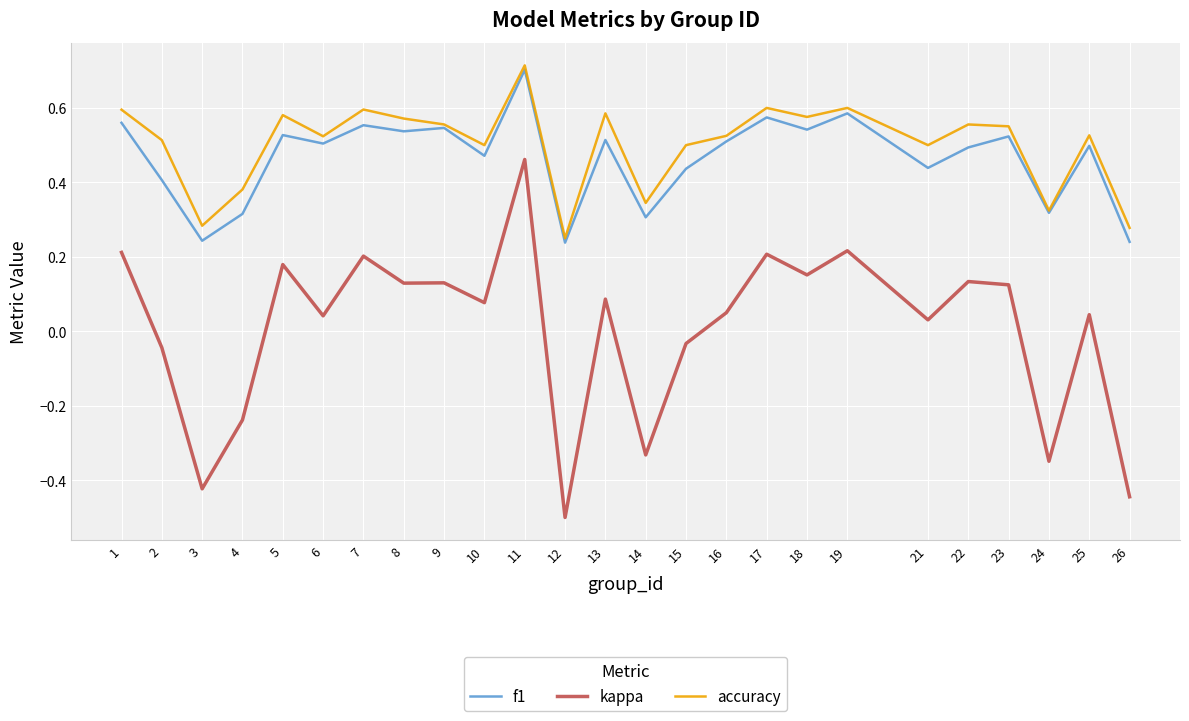

How many interior local peaks does the accuracy series have?

8